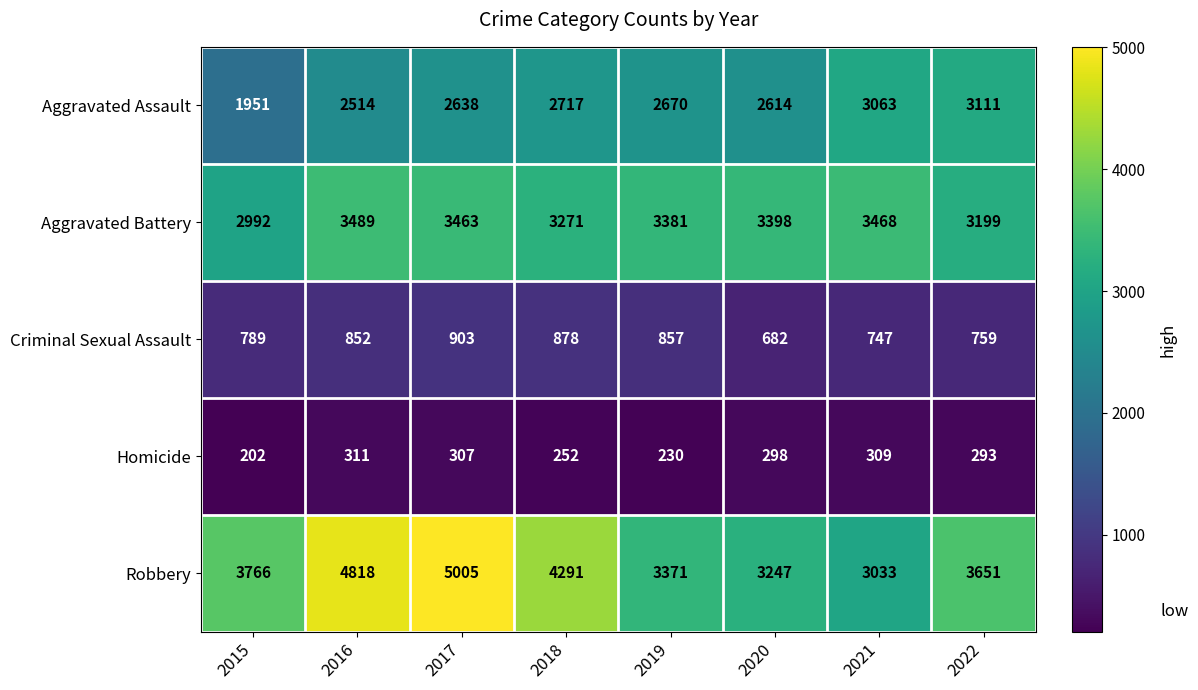

Rank the series at 2018 from lowest to highest value.

Homicide, Criminal Sexual Assault, Aggravated Assault, Aggravated Battery, Robbery